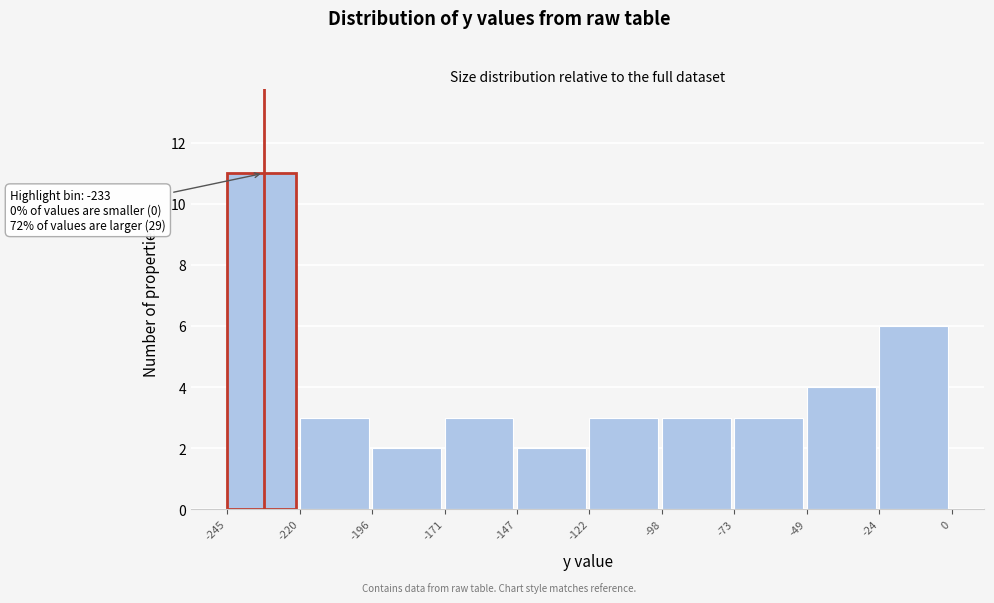

Which range on the x-axis has the tallest bar?

-245 to -220